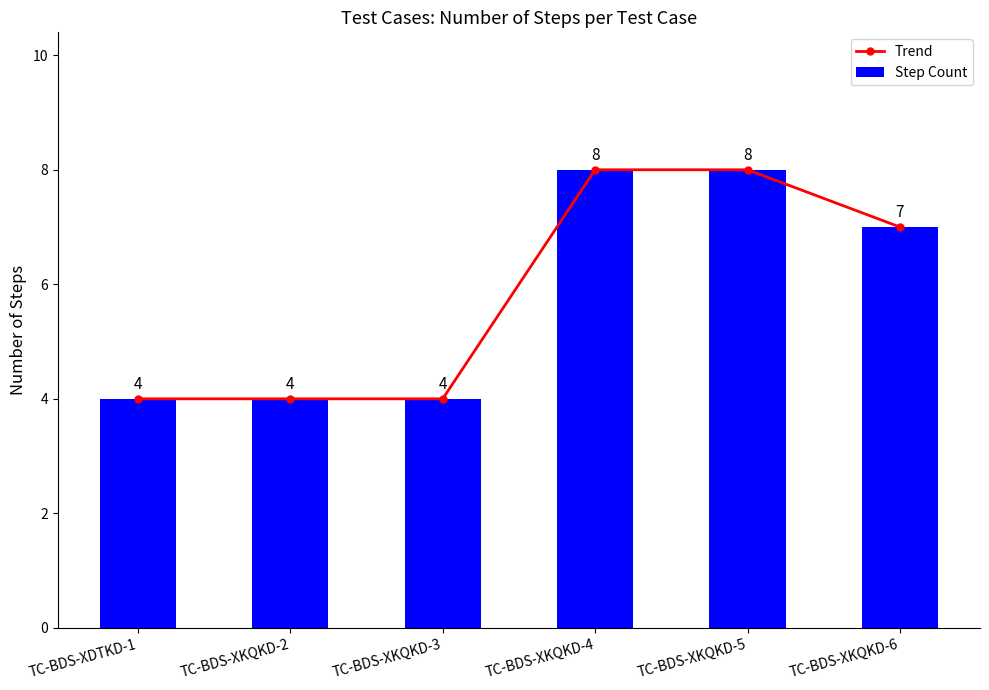

Which series has the largest total across all categories?

Trend